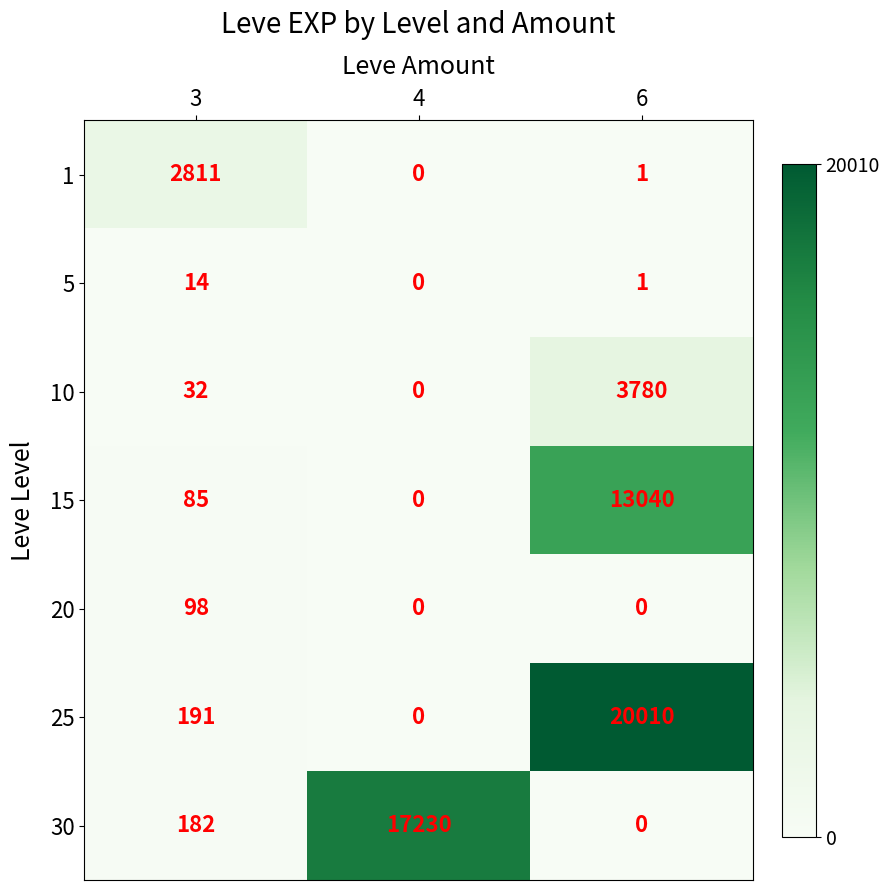

List the series in order of their peak value, highest first.

25, 30, 15, 10, 1, 20, 5